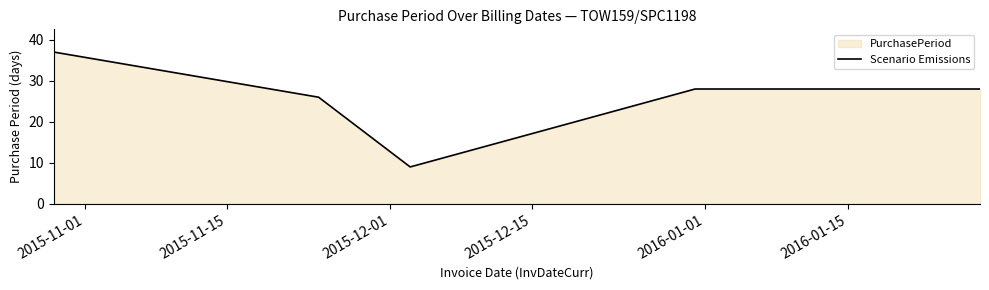

What is the difference between the maximum and minimum values?

28